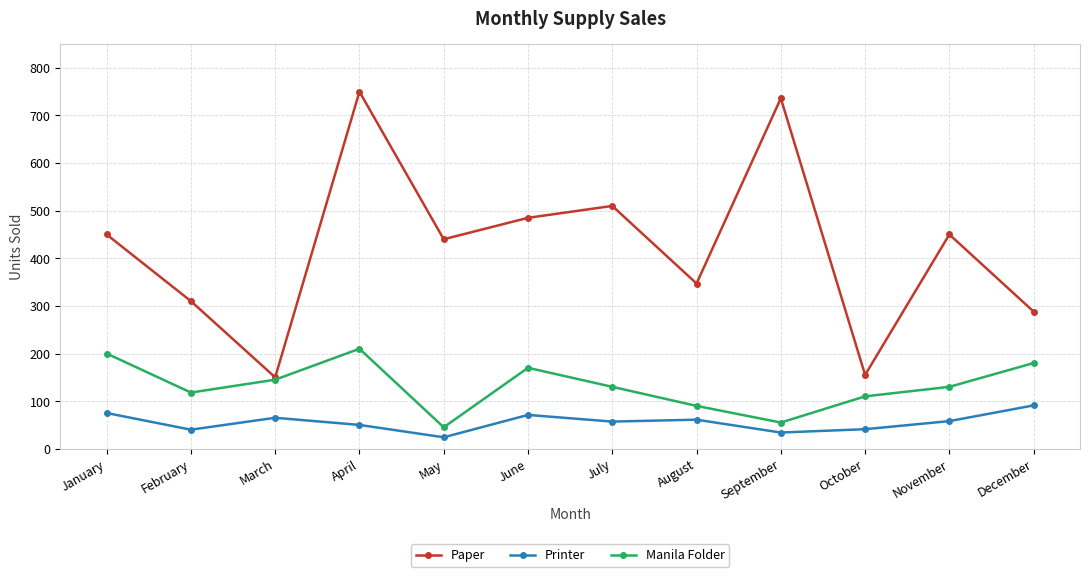

Which series changed the most between April and September?

Manila Folder